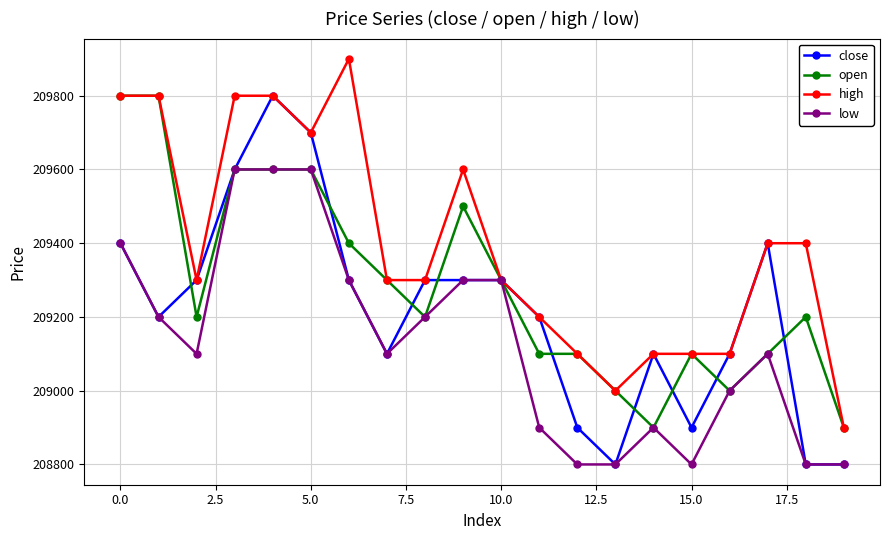

True or false: close has more than 1 interior local peaks.

True